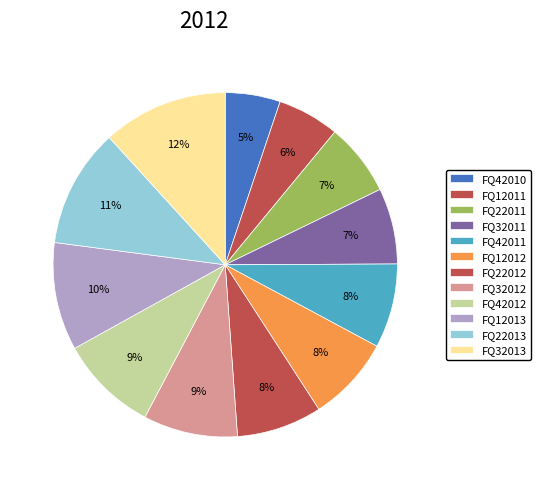

Which slice is the smallest?

FQ42010